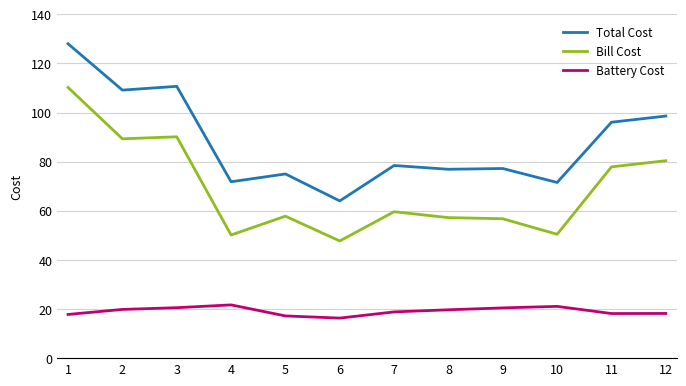

Which series has the widest spread of values?

Total Cost